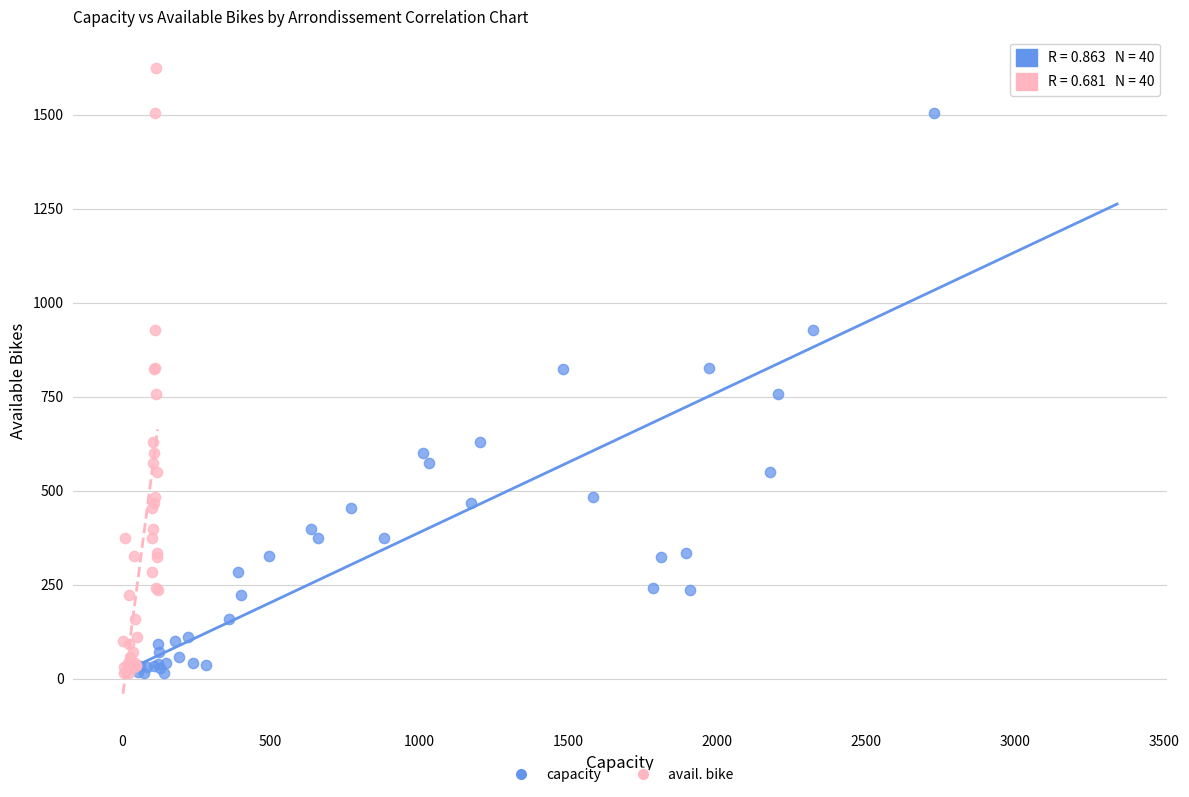

What are all the series names shown in the legend?

capacity, avail. bike